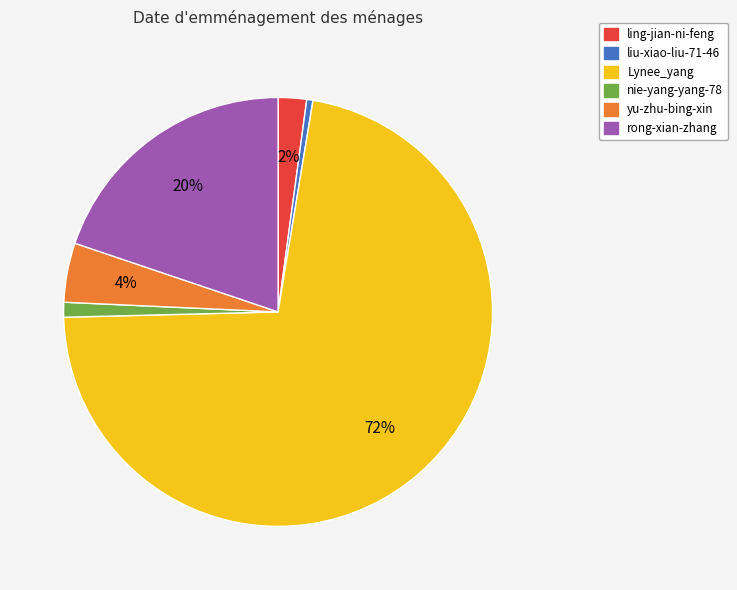

What is the ratio of the value at rong-xian-zhang to the value at liu-xiao-liu-71-46?

42.6